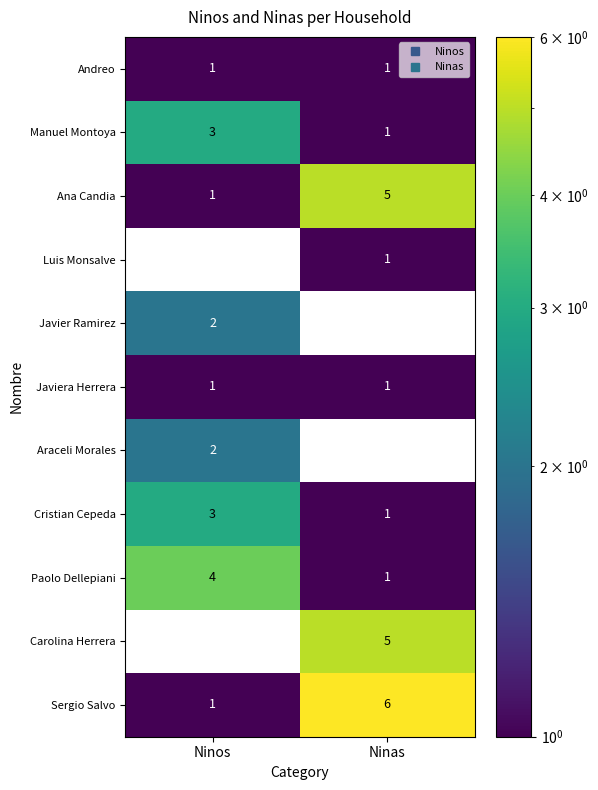

Is it true that Carolina Herrera equals 0 at Ninos?

True